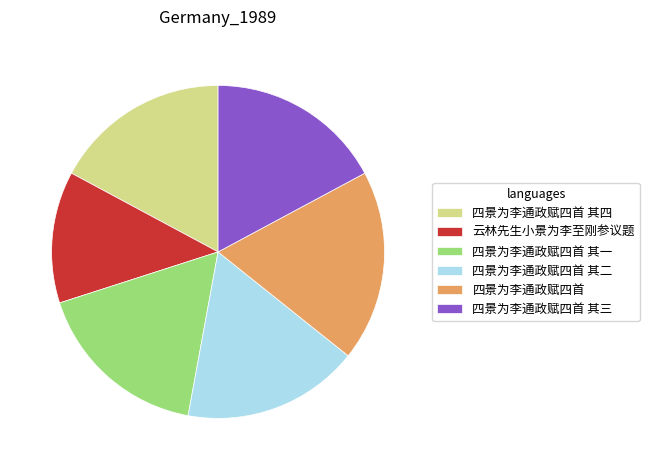

Is it true that 四景为李通政赋四首 其三 is 5% of the pie?

False